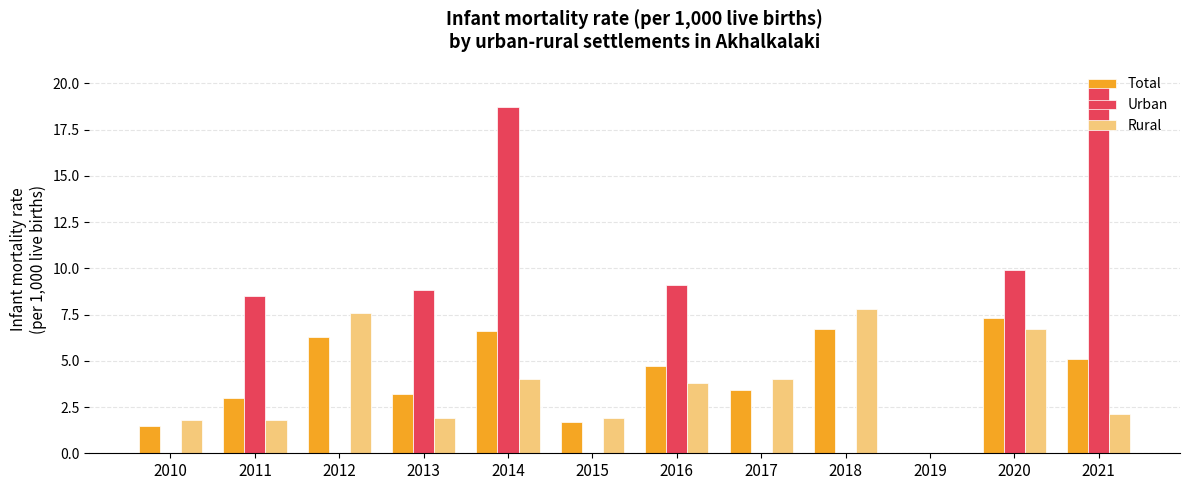

Is it true that Total equals 10.5 at 2012?

False